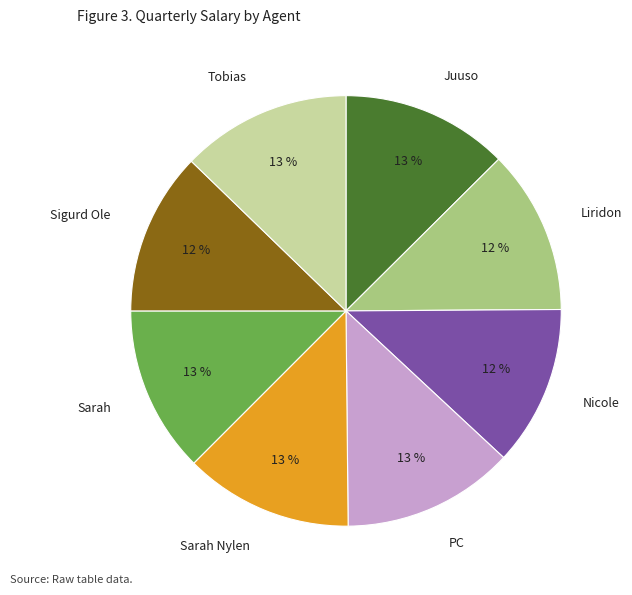

How many slices are in this pie chart?

8